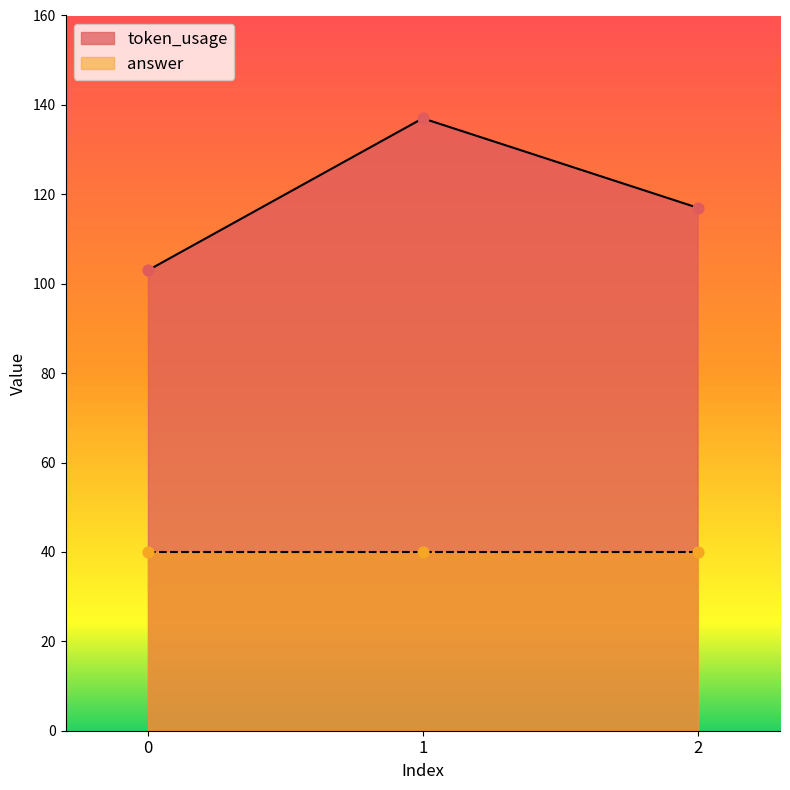

What is the change in value from 0 to 1?

+34